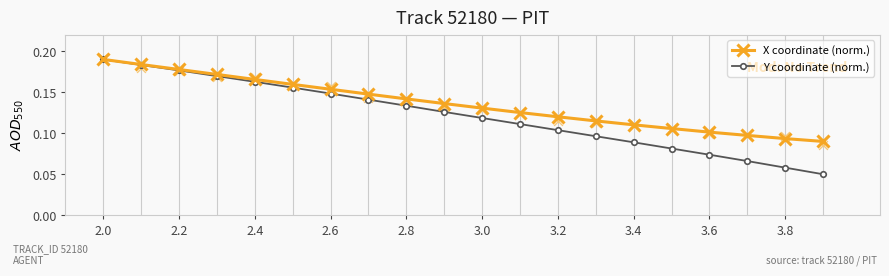

At which category is the sum across all series the highest?

2.0